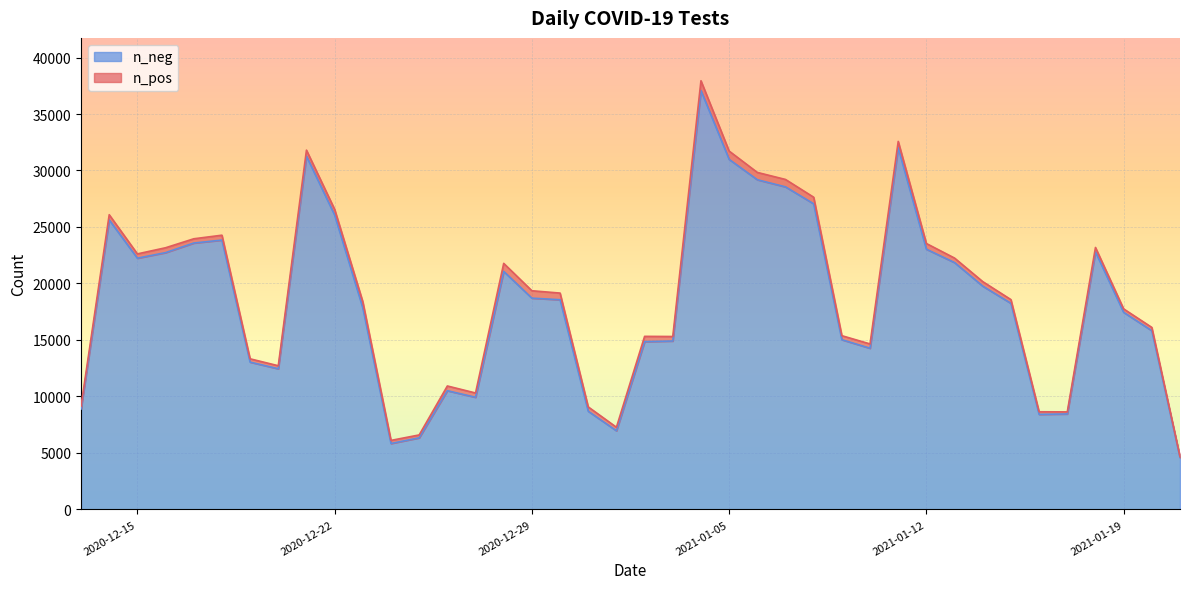

How many values in the n_neg series are below 18558?

20